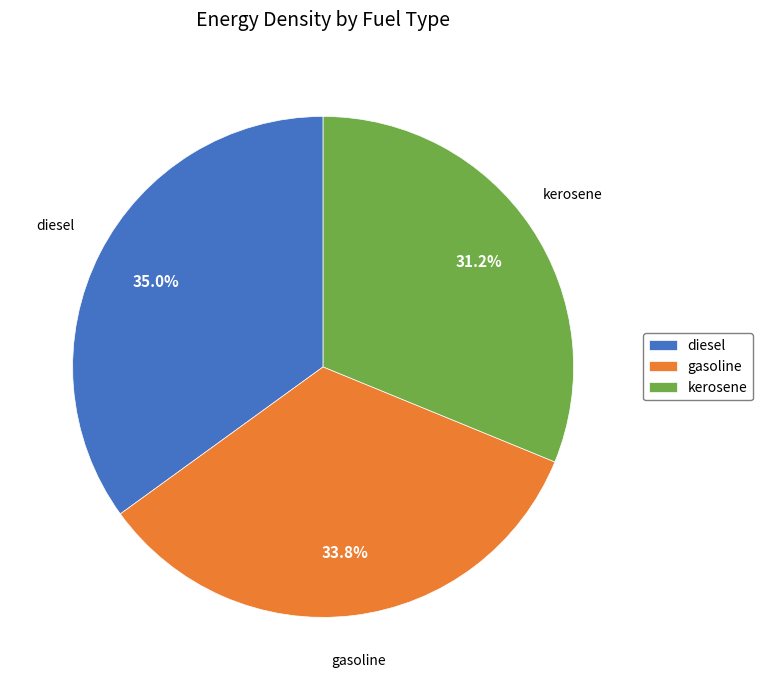

What portion of the pie excludes kerosene?

68.8%